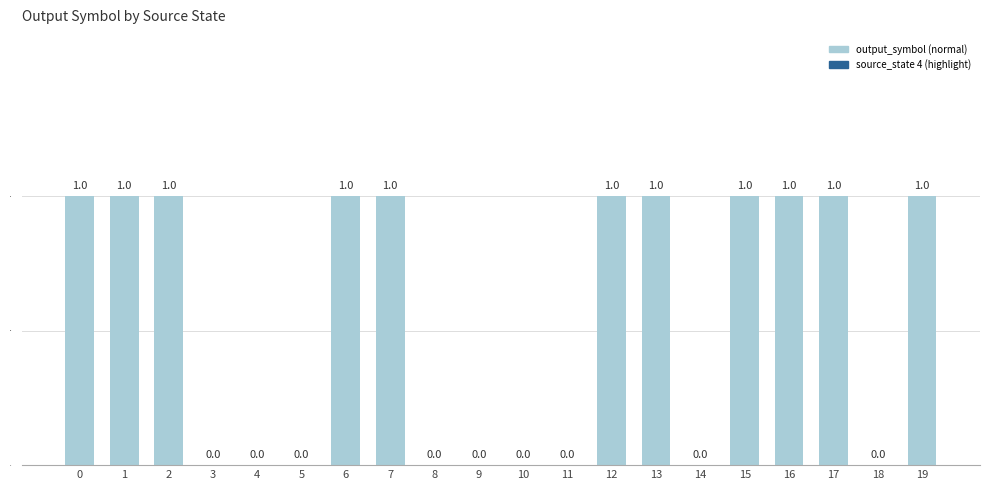

Between 16 and 3, which is larger?

16